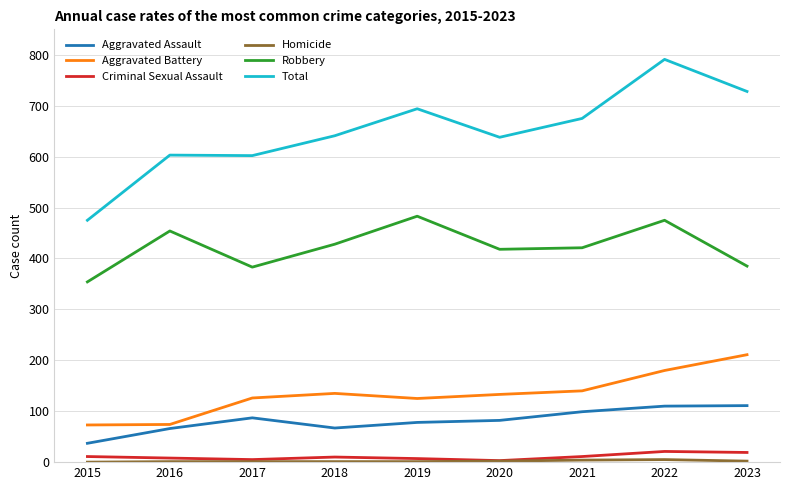

True or false: Total and Robbery cross at least once.

False